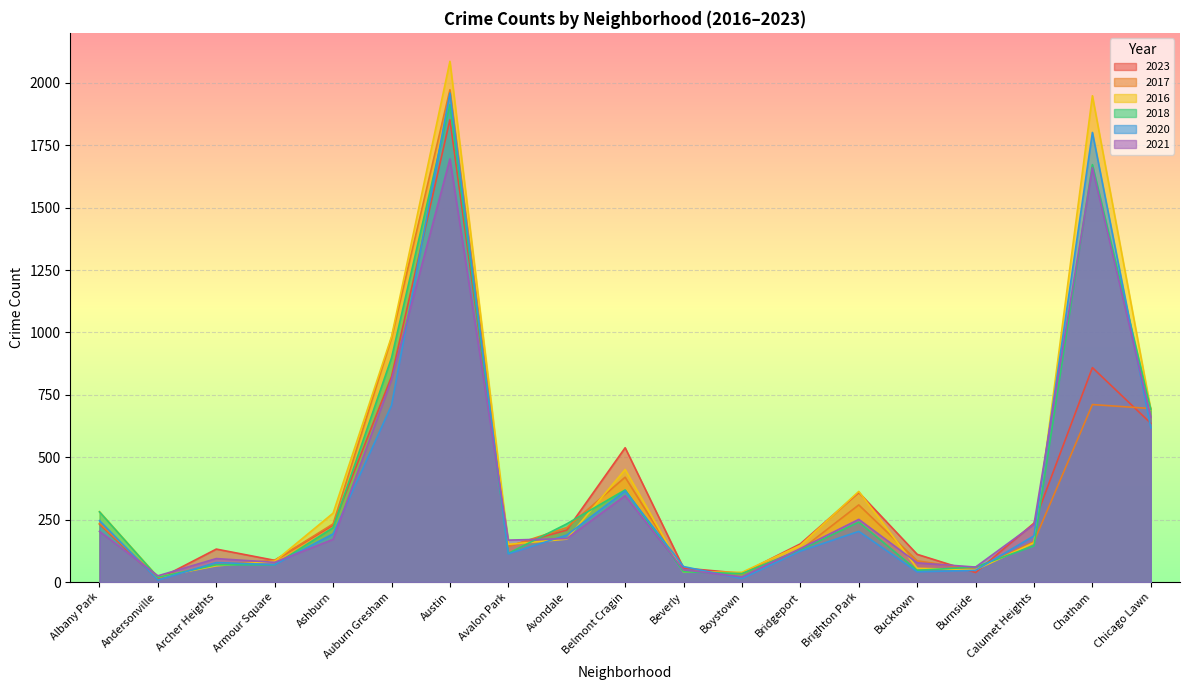

Reading left to right, transcribe all the data shown in this chart.

2023: 232	11	132	87	228	823	1852	144	208	538	56	35	153	359	111	38	236	859	636
2017: 235	17	69	87	233	978	1972	142	218	420	46	33	128	309	85	50	162	711	695
2016: 282	20	65	83	276	983	2086	151	172	451	40	39	147	363	55	49	157	1948	690
2018: 281	19	69	69	218	898	1912	115	233	369	41	34	129	240	47	60	145	1672	691
2020: 246	8	78	70	193	708	1959	113	188	365	62	14	124	203	41	47	185	1801	618
2021: 203	25	94	79	171	811	1695	168	174	346	49	21	134	251	77	60	231	1660	661